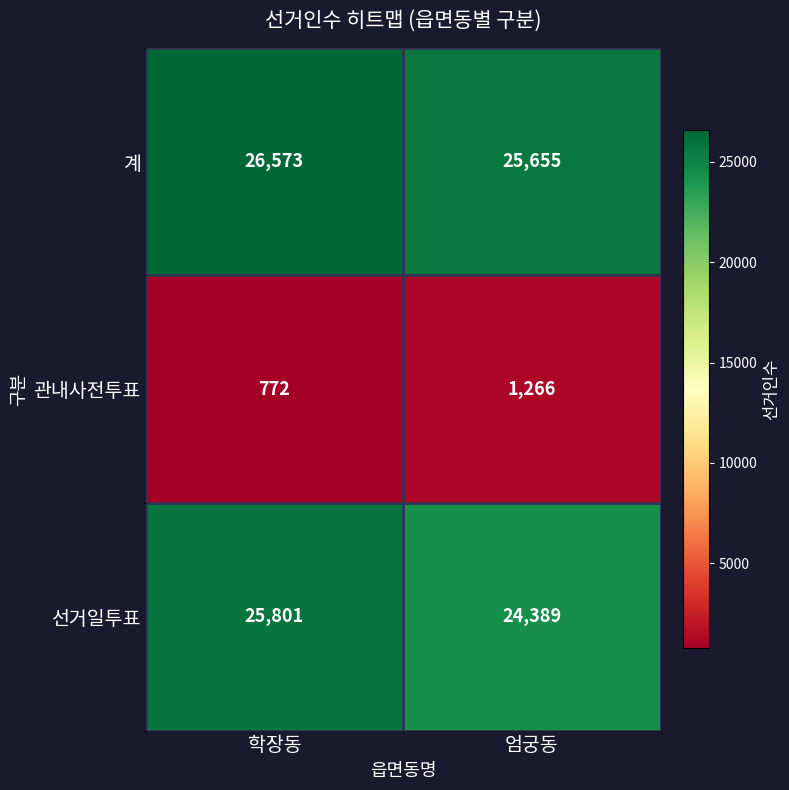

True or false: 계 has a value of 25655 at 엄궁동.

True